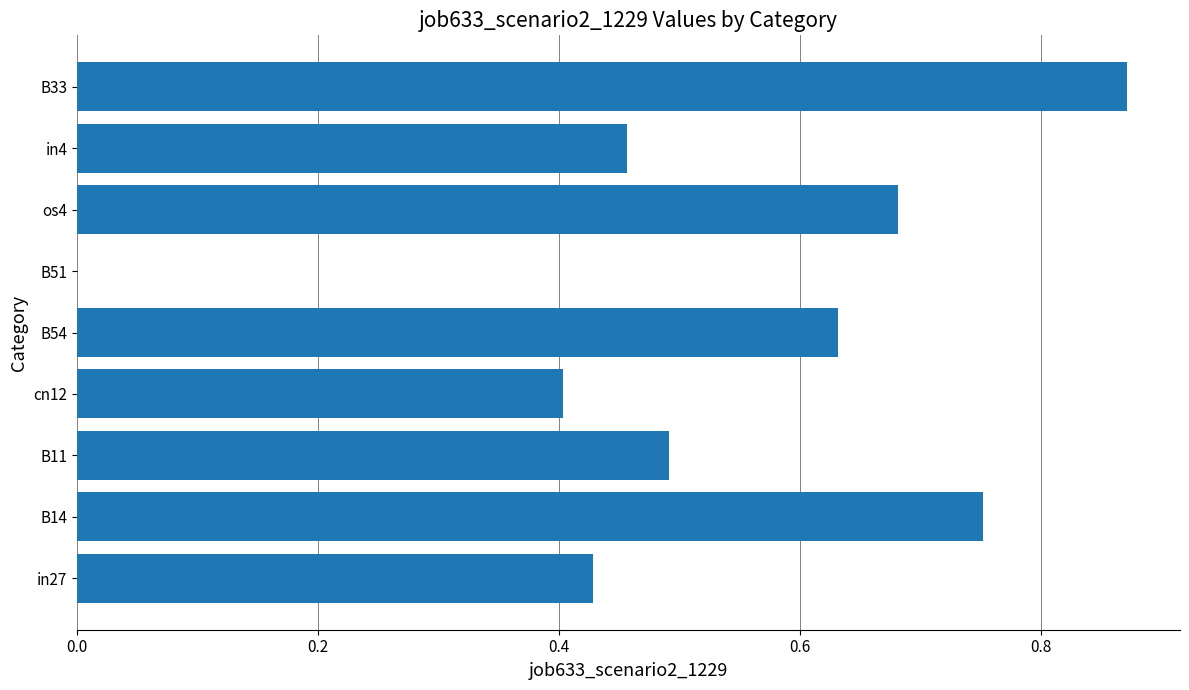

True or false: the data shows 0.5 at B14.

False